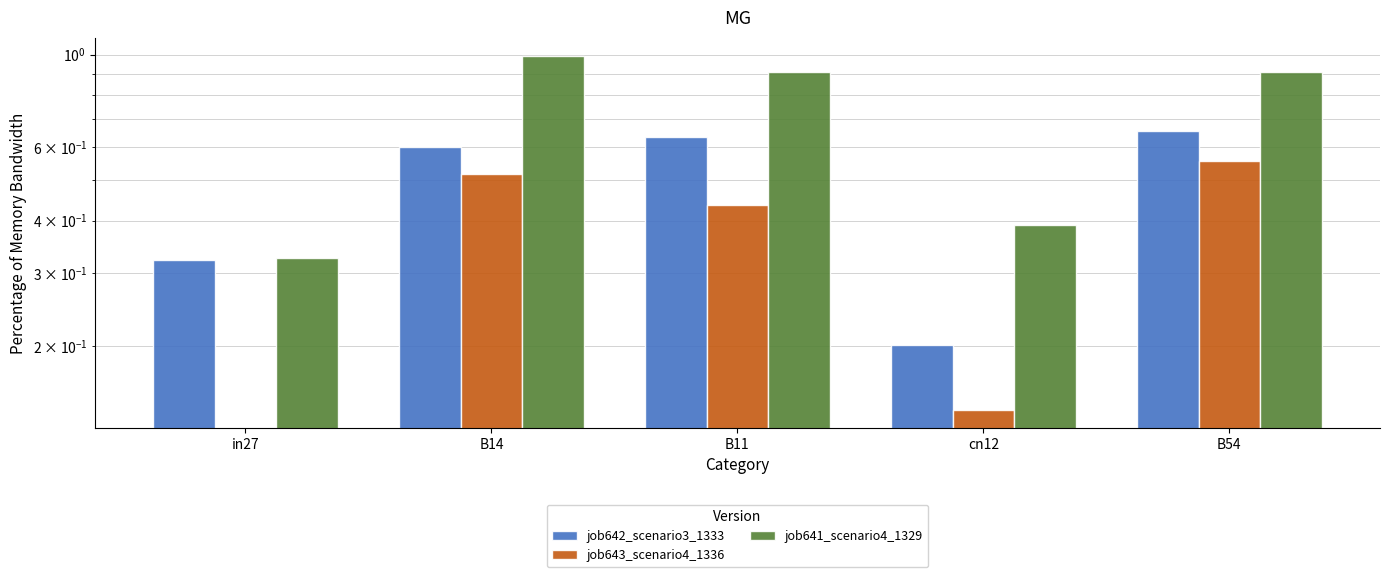

How many values in job643_scenario4_1336 are above zero?

4